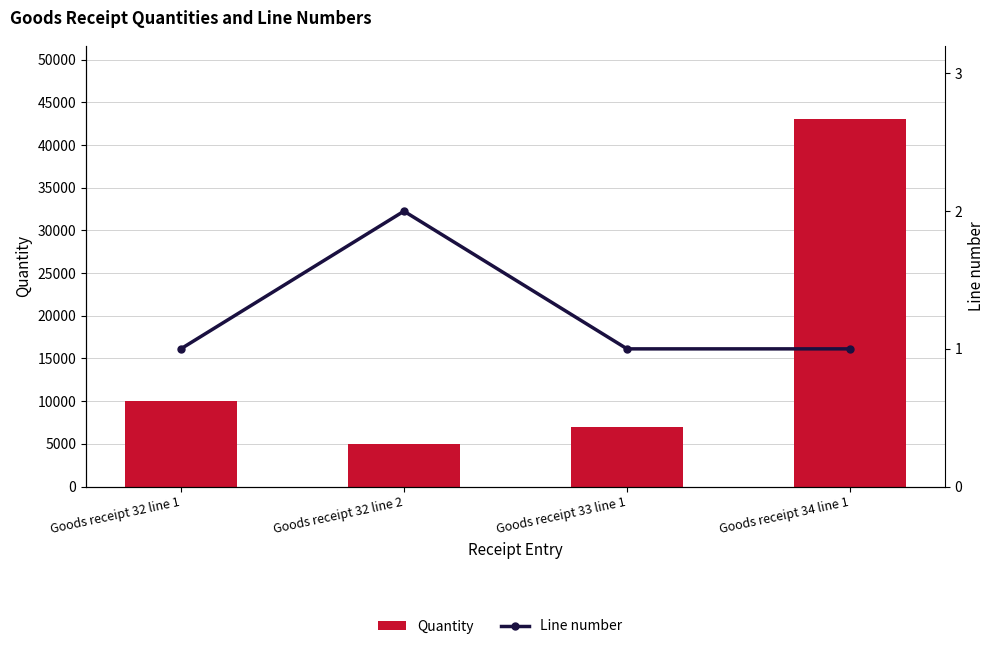

What is the smallest value displayed?

1